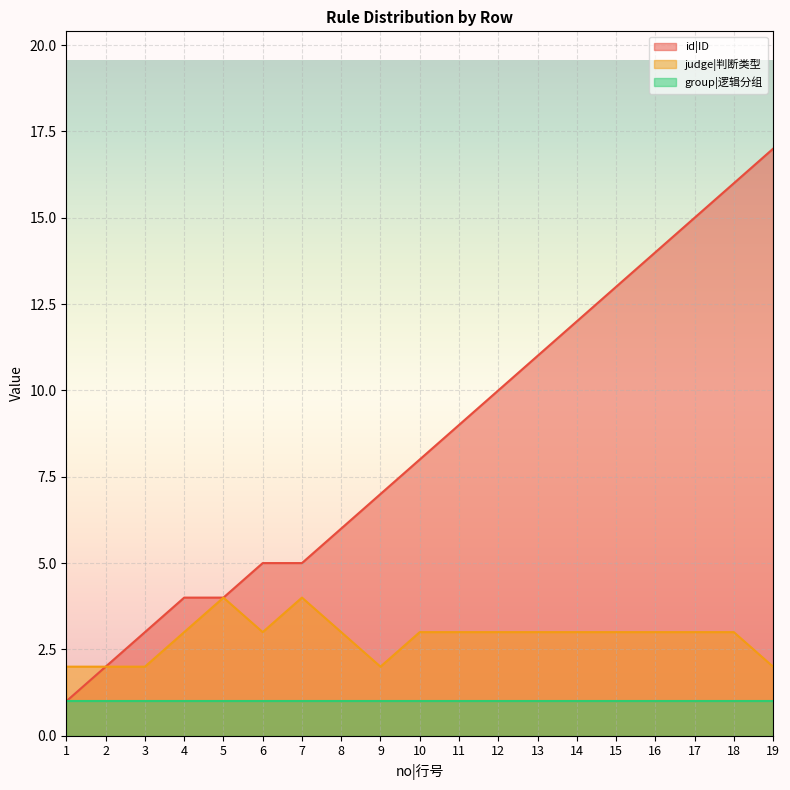

Between 17 and 15, which is larger?

17